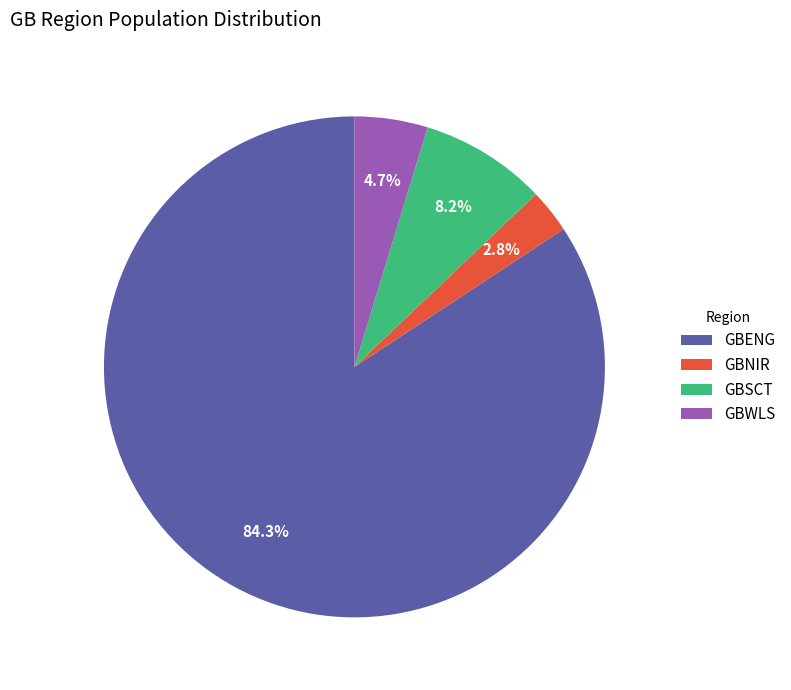

How much of the chart is everything except GBENG?

15.7%